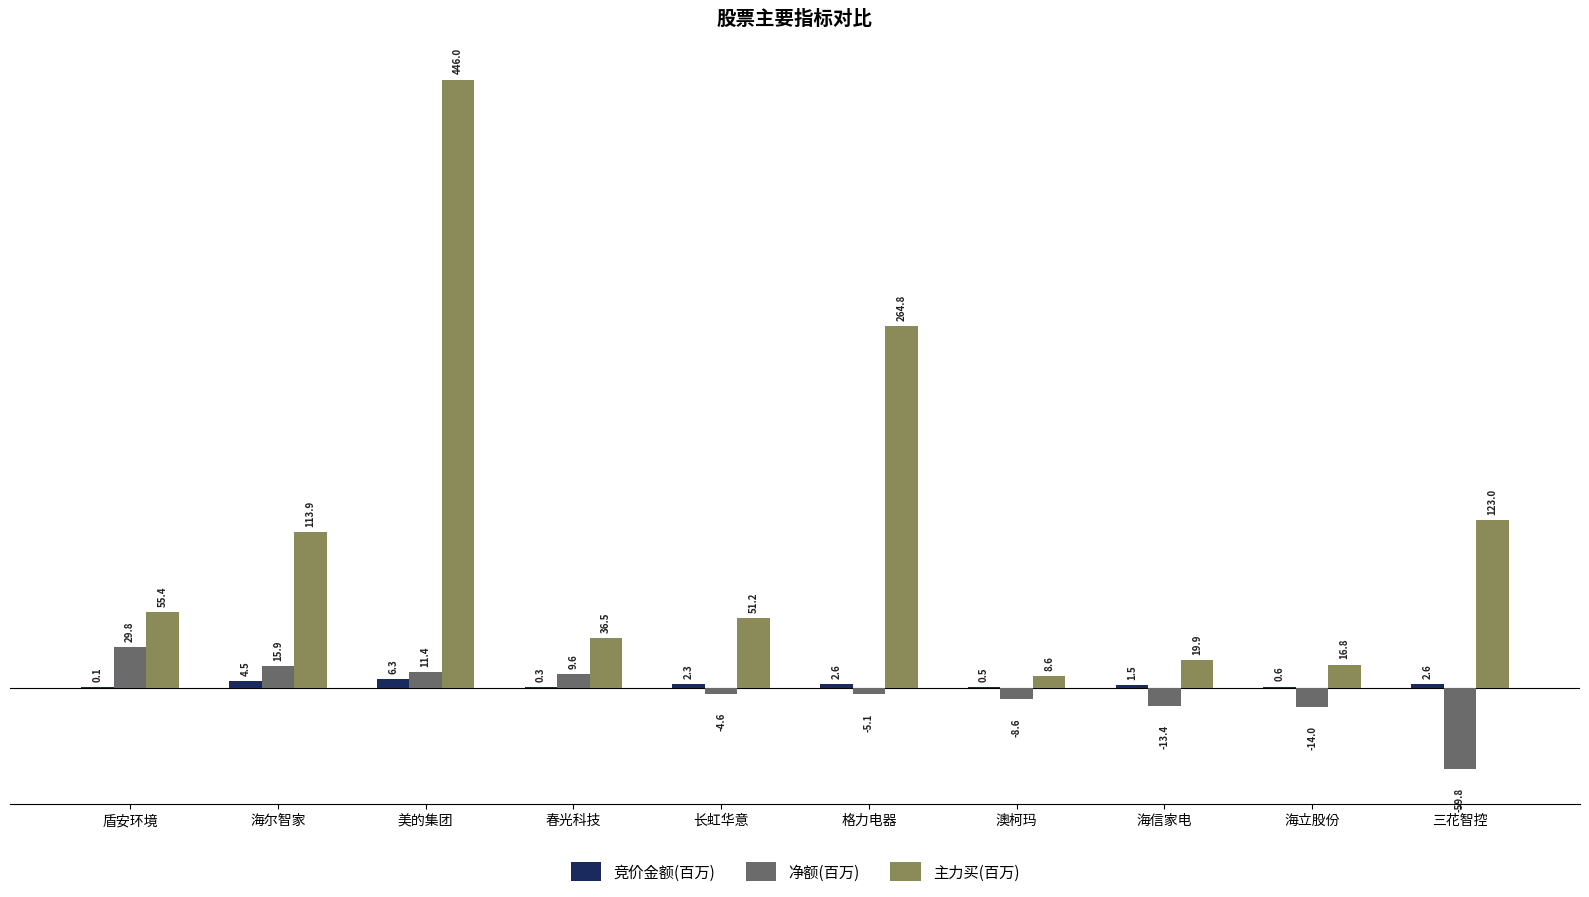

What is the sum of all 主力买(百万) values?

1136.1